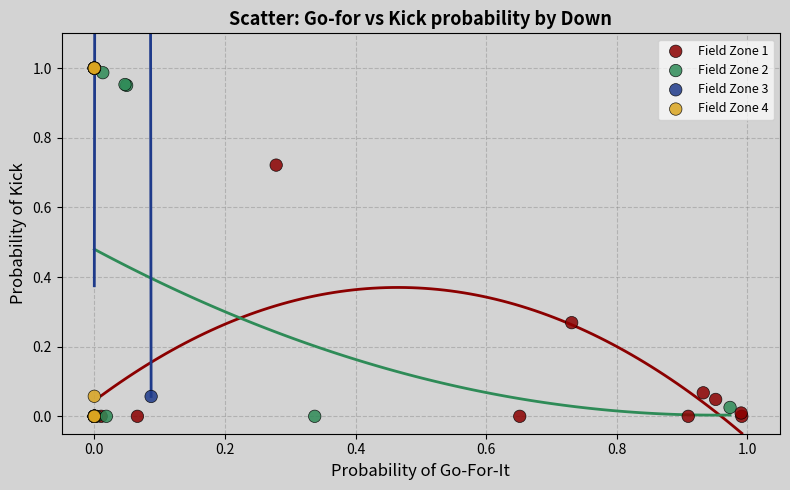

What are all the series names shown in the legend?

Field Zone 1, Field Zone 2, Field Zone 3, Field Zone 4